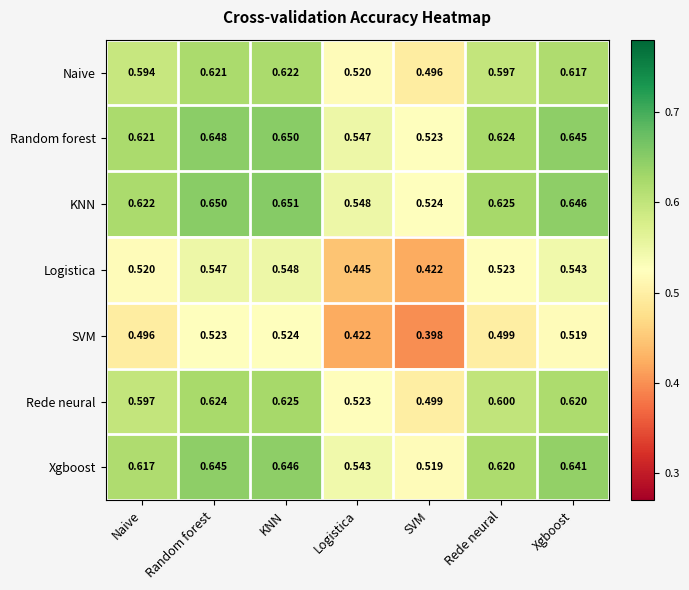

Rank the series by their maximum value, from highest to lowest.

KNN, Random forest, Xgboost, Rede neural, Naive, Logistica, SVM